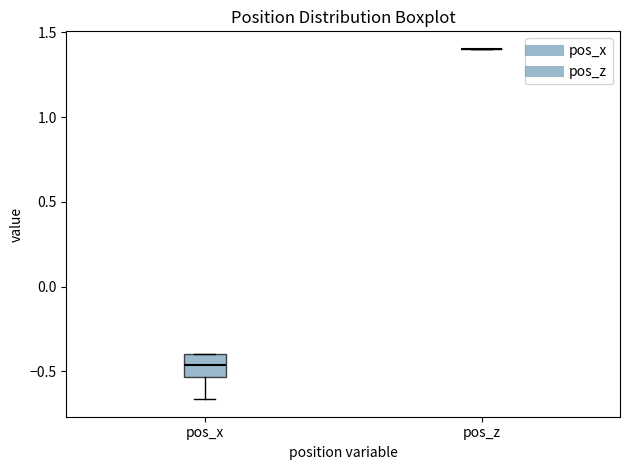

Where does the lower whisker of the box for pos_x end on the y-axis? The values are not printed on the chart, so give them approximately, as read against the axis.

-0.65